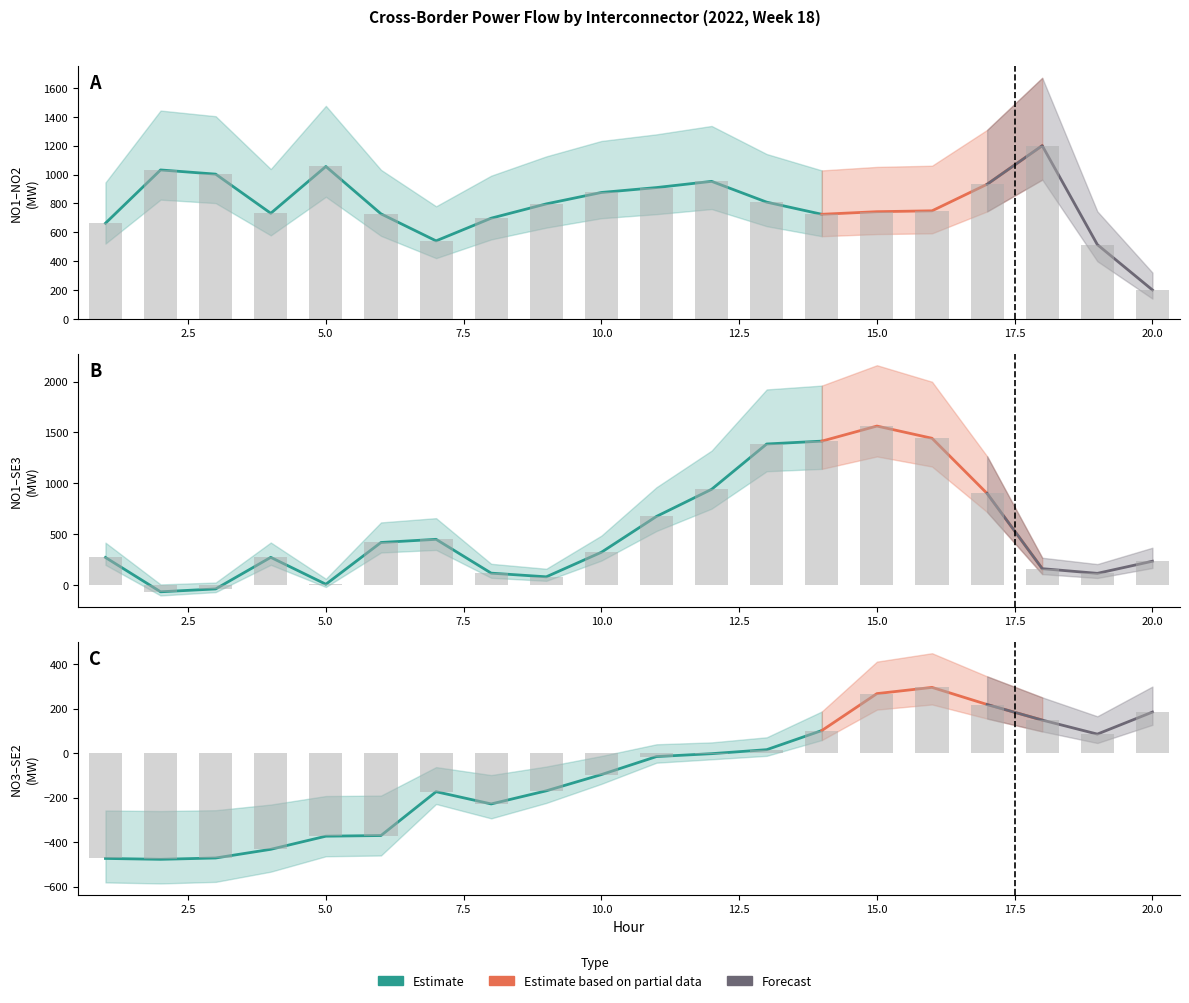

At how many categories does at least one series exceed 1132?

5